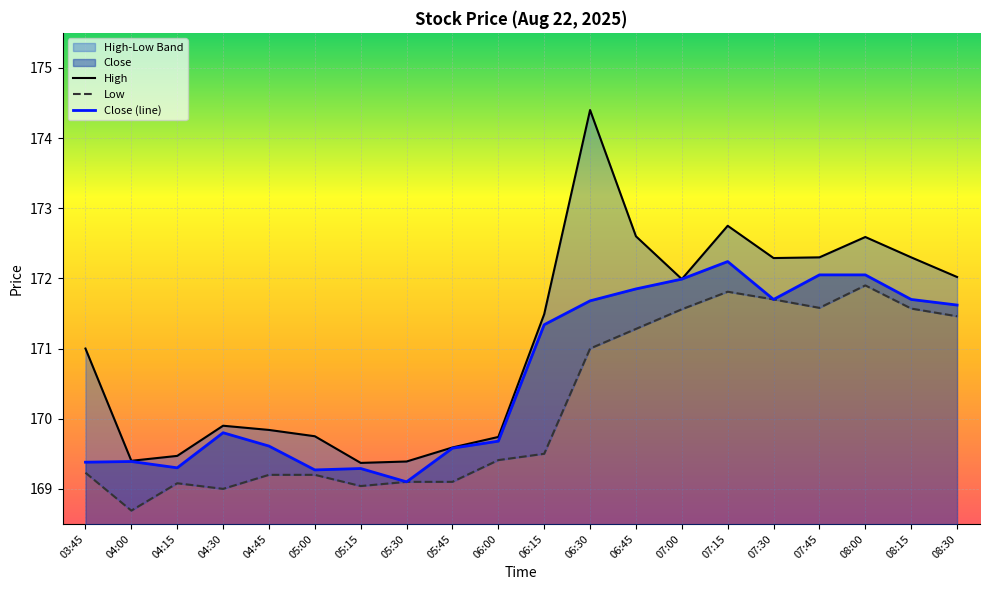

What is the maximum value for Close (line)?

172.2